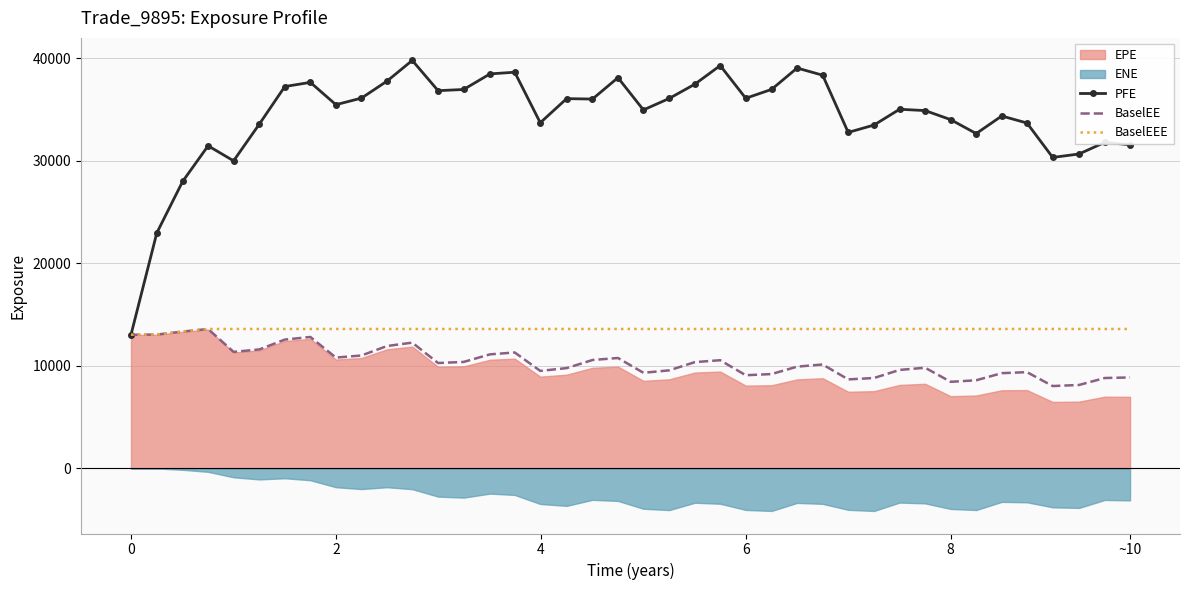

What is the maximum value for PFE?

39810.9